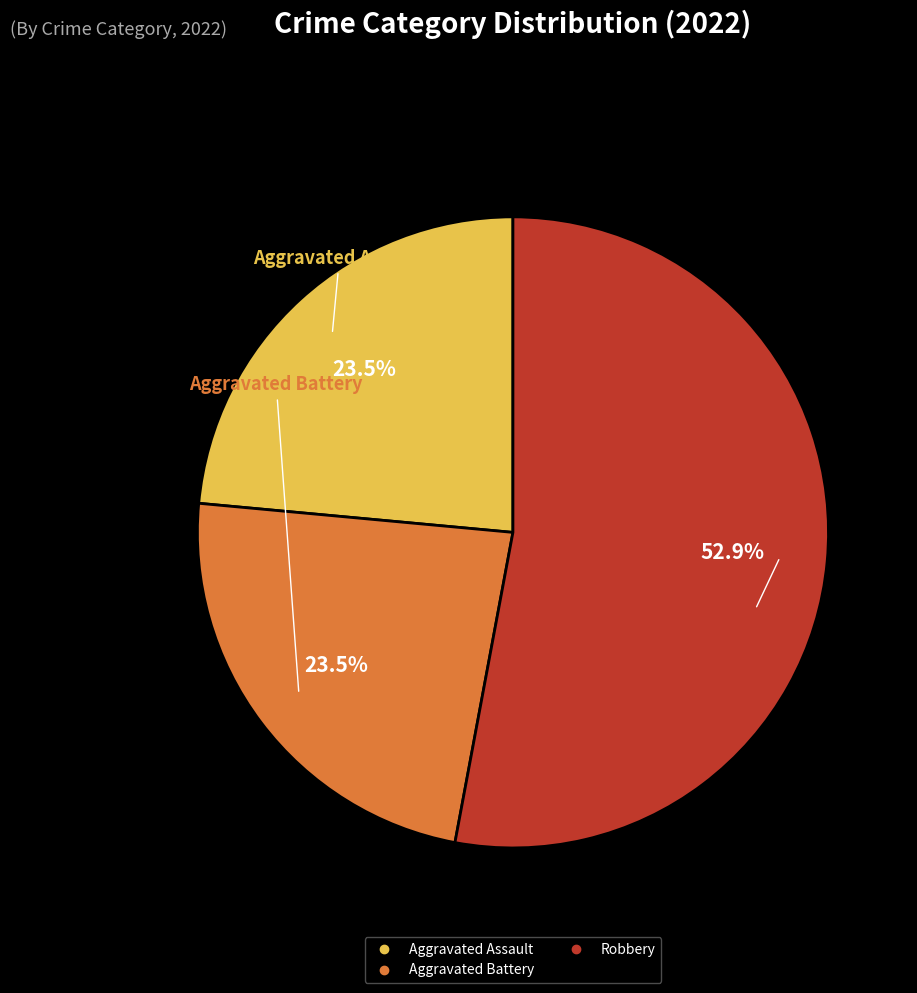

Is there any slice that represents more than half of the pie?

Yes